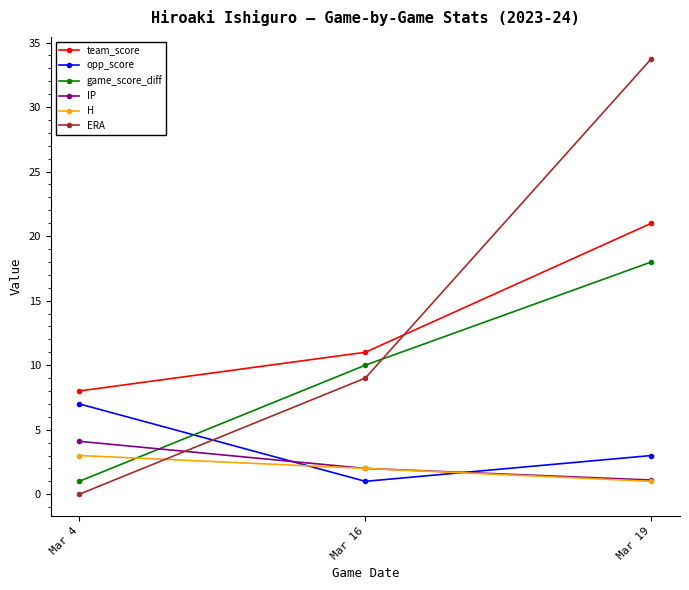

What is the value of the IP point at the 1st from the left?

4.1